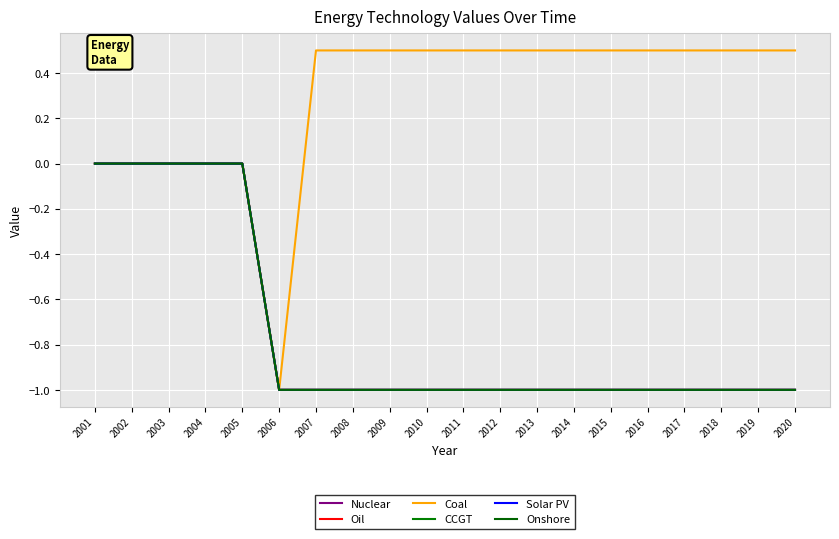

Reading left to right, what are all the values shown in this chart?

Nuclear: 2001=0.0	2002=0.0	2003=0.0	2004=0.0	2005=0.0	2006=-1.0	2007=-1.0	2008=-1.0	2009=-1.0	2010=-1.0	2011=-1.0	2012=-1.0	2013=-1.0	2014=-1.0	2015=-1.0	2016=-1.0	2017=-1.0	2018=-1.0	2019=-1.0	2020=-1.0
Oil: 2001=0.0	2002=0.0	2003=0.0	2004=0.0	2005=0.0	2006=-1.0	2007=-1.0	2008=-1.0	2009=-1.0	2010=-1.0	2011=-1.0	2012=-1.0	2013=-1.0	2014=-1.0	2015=-1.0	2016=-1.0	2017=-1.0	2018=-1.0	2019=-1.0	2020=-1.0
Coal: 2001=0.0	2002=0.0	2003=0.0	2004=0.0	2005=0.0	2006=-1.0	2007=0.5	2008=0.5	2009=0.5	2010=0.5	2011=0.5	2012=0.5	2013=0.5	2014=0.5	2015=0.5	2016=0.5	2017=0.5	2018=0.5	2019=0.5	2020=0.5
CCGT: 2001=0.0	2002=0.0	2003=0.0	2004=0.0	2005=0.0	2006=-1.0	2007=-1.0	2008=-1.0	2009=-1.0	2010=-1.0	2011=-1.0	2012=-1.0	2013=-1.0	2014=-1.0	2015=-1.0	2016=-1.0	2017=-1.0	2018=-1.0	2019=-1.0	2020=-1.0
Solar PV: 2001=0.0	2002=0.0	2003=0.0	2004=0.0	2005=0.0	2006=-1.0	2007=-1.0	2008=-1.0	2009=-1.0	2010=-1.0	2011=-1.0	2012=-1.0	2013=-1.0	2014=-1.0	2015=-1.0	2016=-1.0	2017=-1.0	2018=-1.0	2019=-1.0	2020=-1.0
Onshore: 2001=0.0	2002=0.0	2003=0.0	2004=0.0	2005=0.0	2006=-1.0	2007=-1.0	2008=-1.0	2009=-1.0	2010=-1.0	2011=-1.0	2012=-1.0	2013=-1.0	2014=-1.0	2015=-1.0	2016=-1.0	2017=-1.0	2018=-1.0	2019=-1.0	2020=-1.0